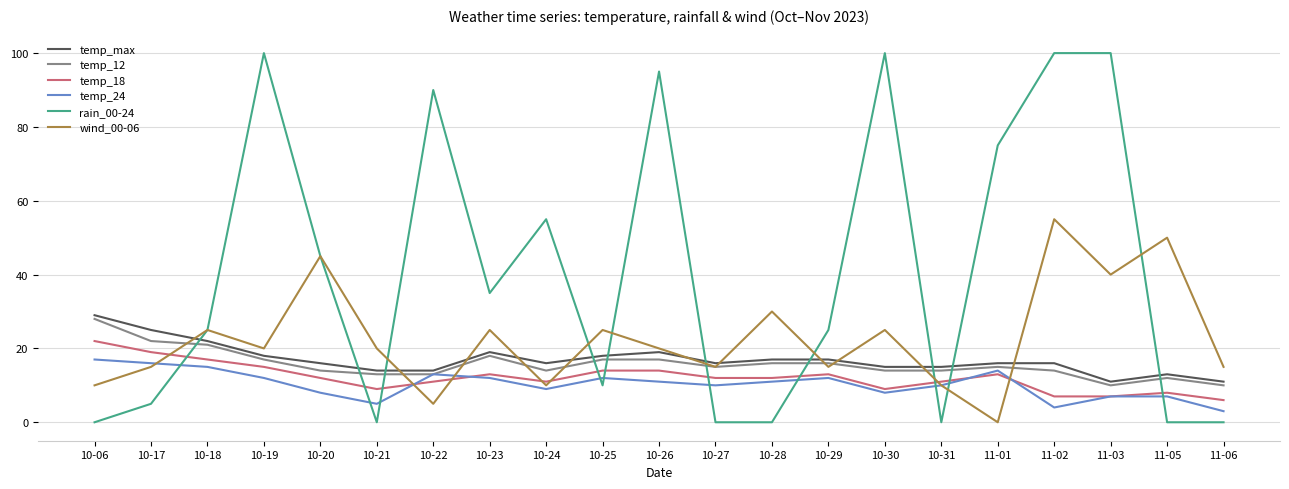

The value of temp_max at 10-21 is 3. True or false?

False